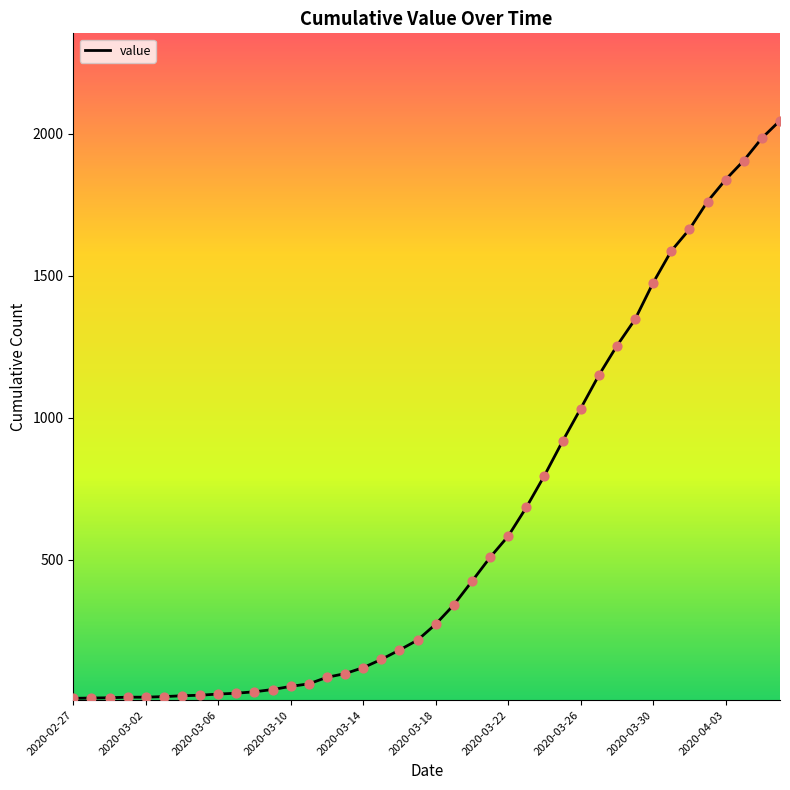

What is the greatest value displayed?

2047